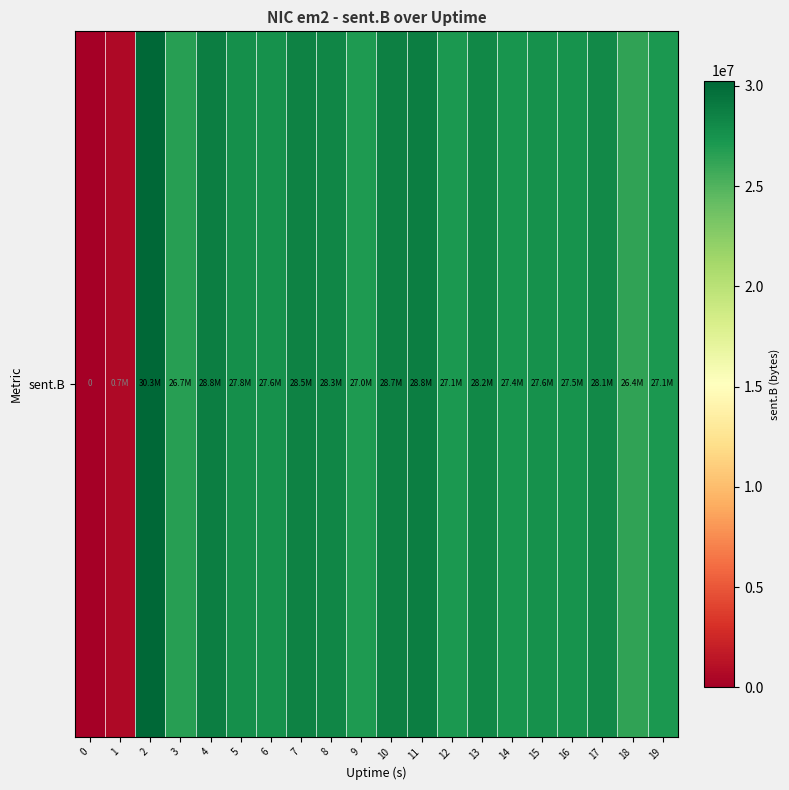

What is the sum of all values?

502193217